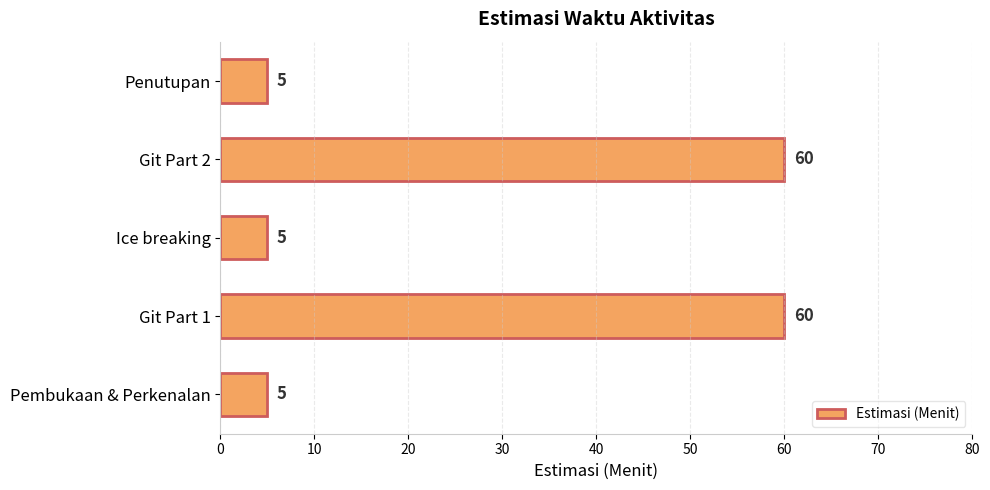

Does the chart contain any negative values?

No